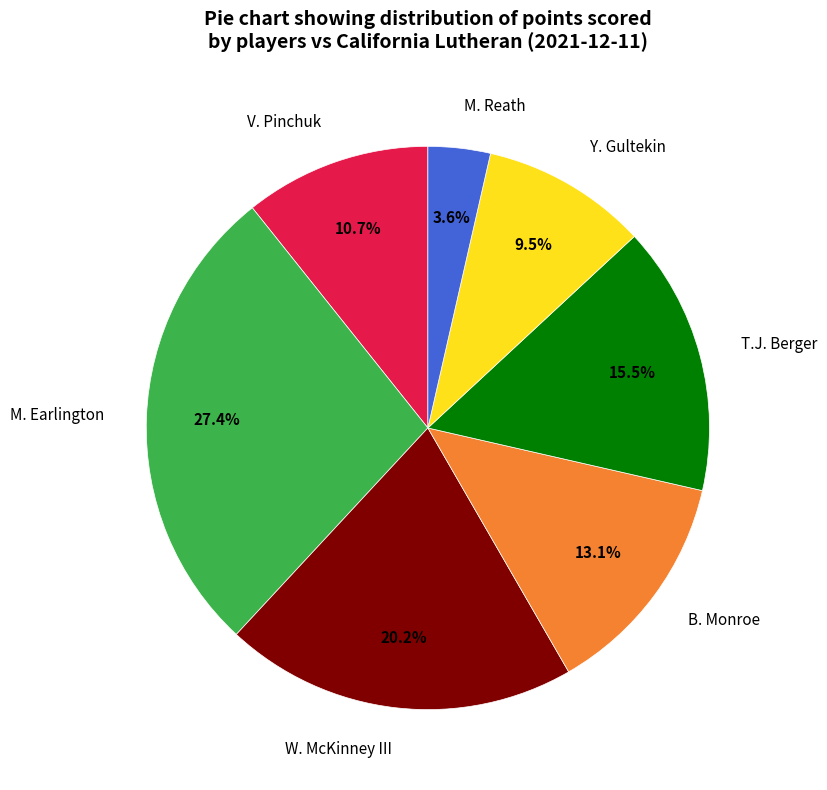

Is there a majority slice in this chart?

No